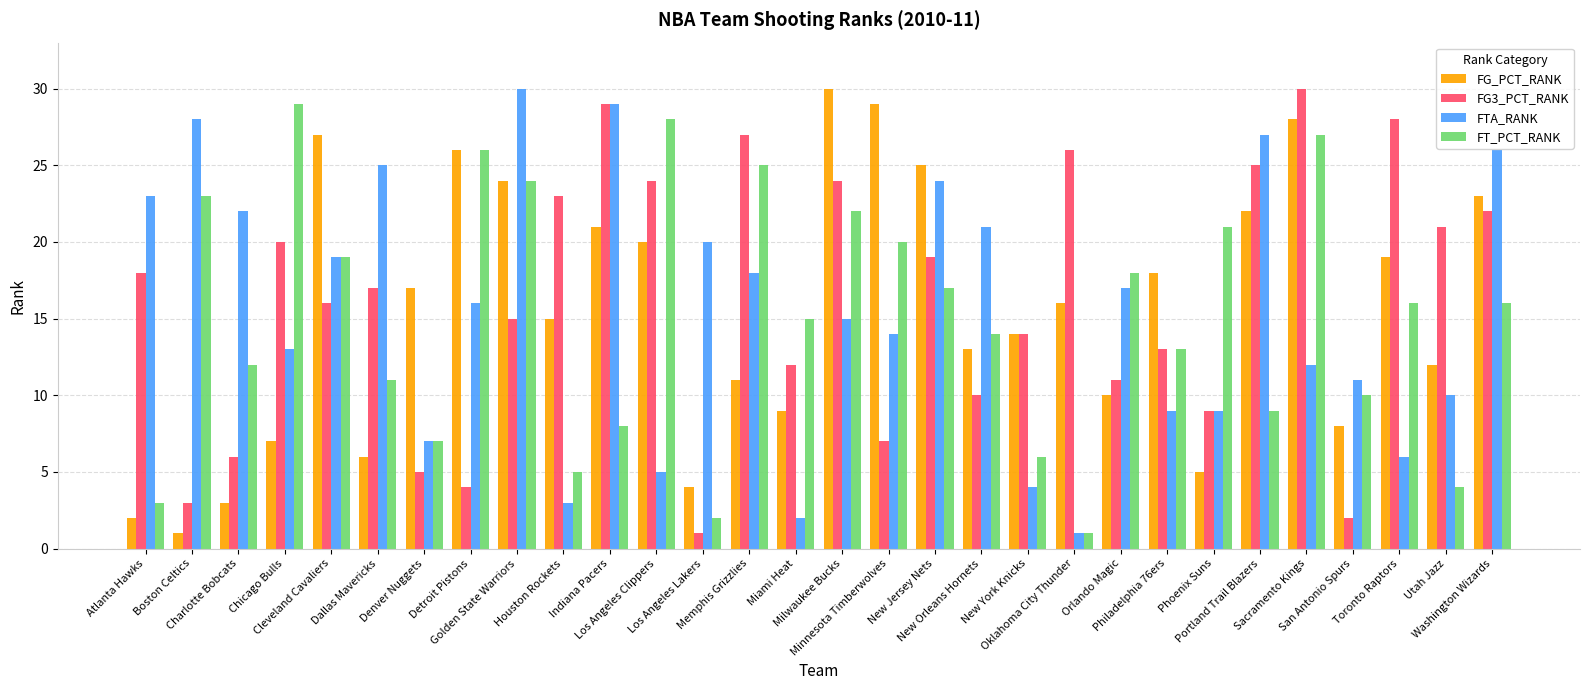

How many categories are shown in the chart?

30